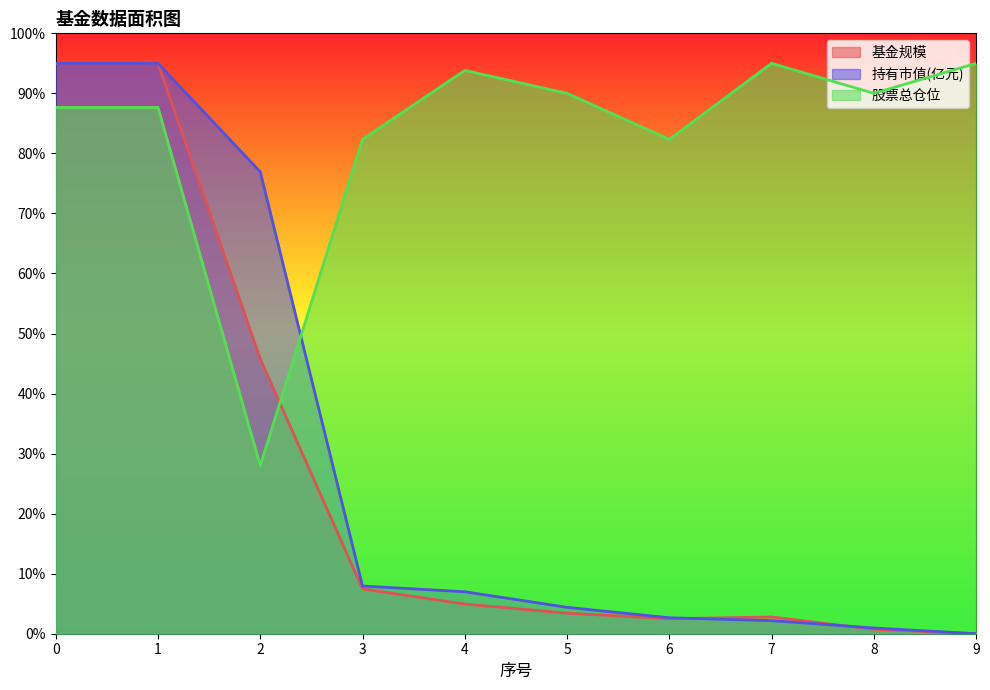

What are all the series names shown in the legend?

基金规模, 持有市值(亿元), 股票总仓位